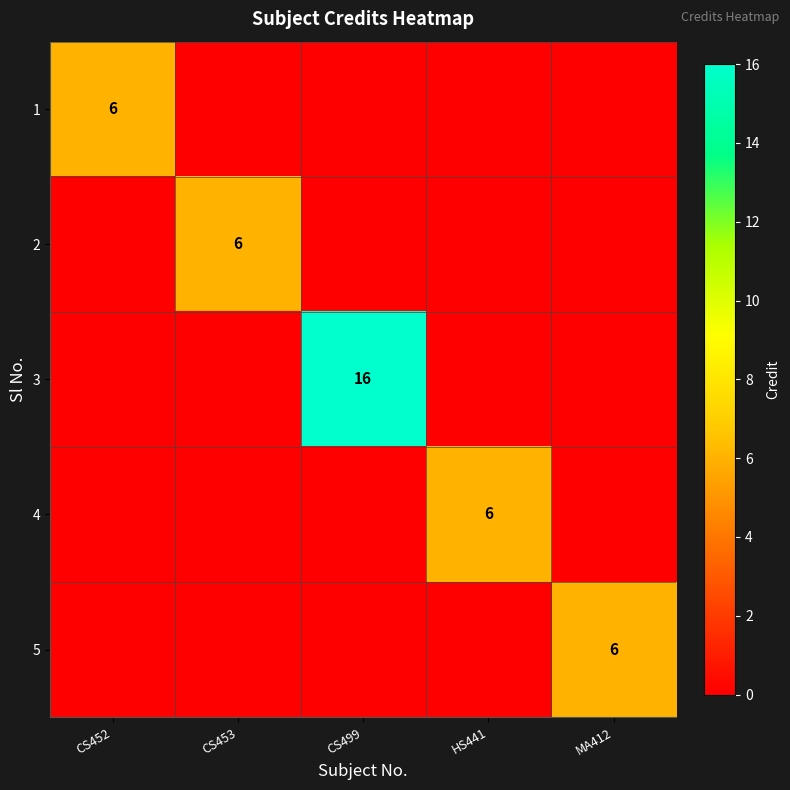

The 5 series shows 8 at MA412. True or false?

False